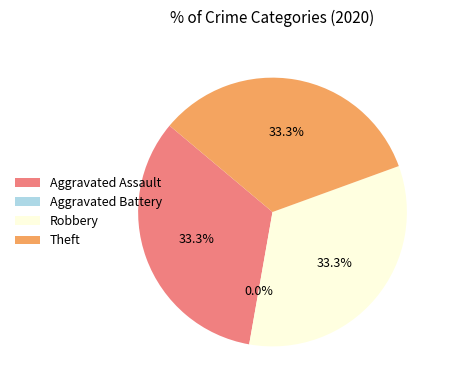

What portion of the pie excludes Theft?

66.7%